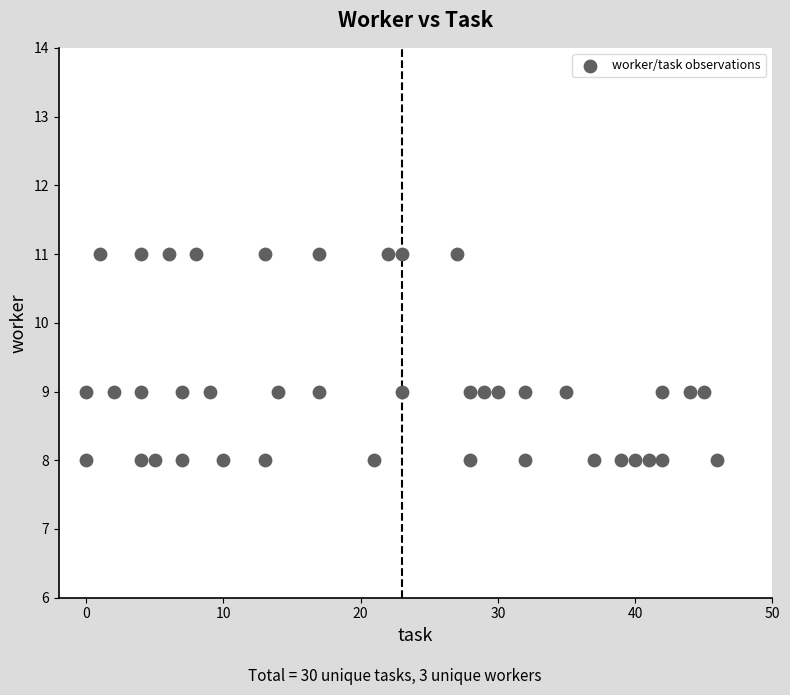

What is the range of X values (max minus min)?

46